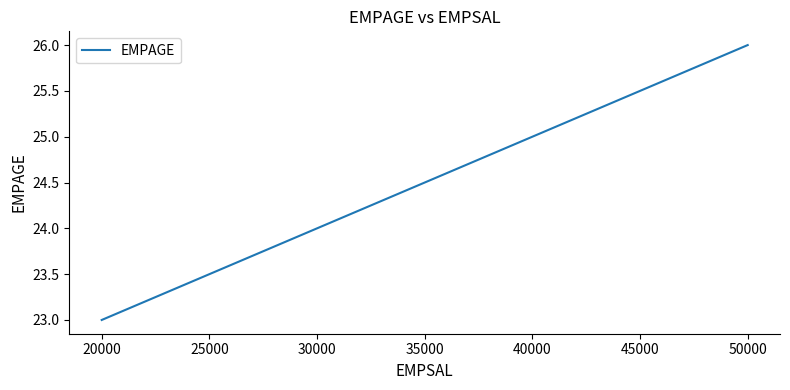

Does the chart have visible grid lines?

No